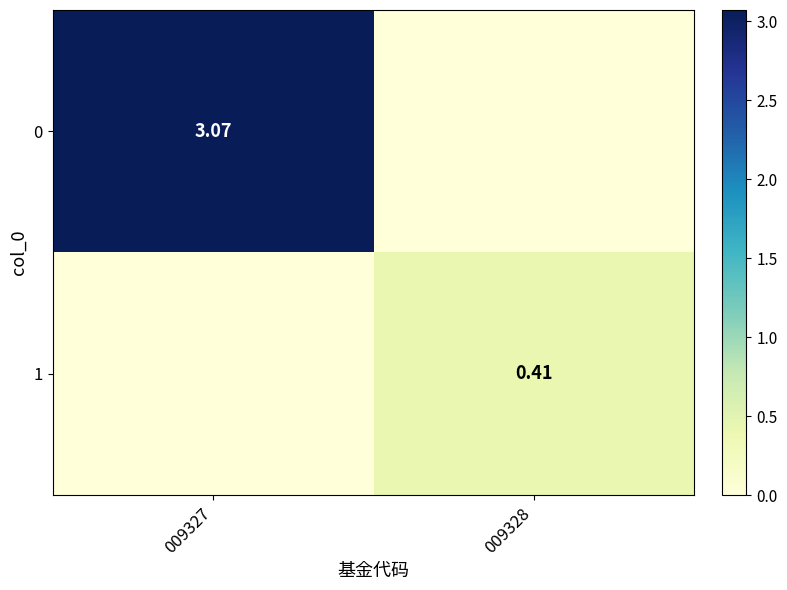

Which has a higher value, 009328 or 009327?

009327